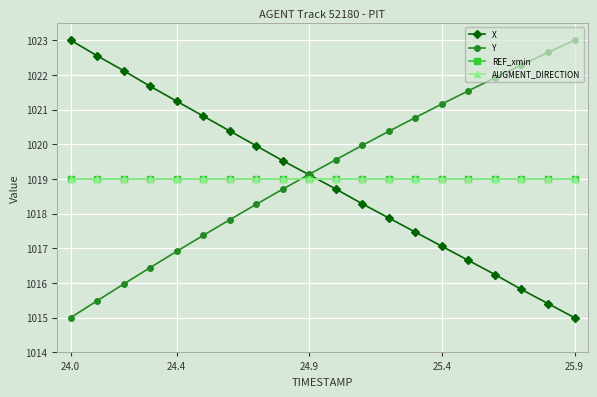

Is this an area chart (filled region under the line)?

No